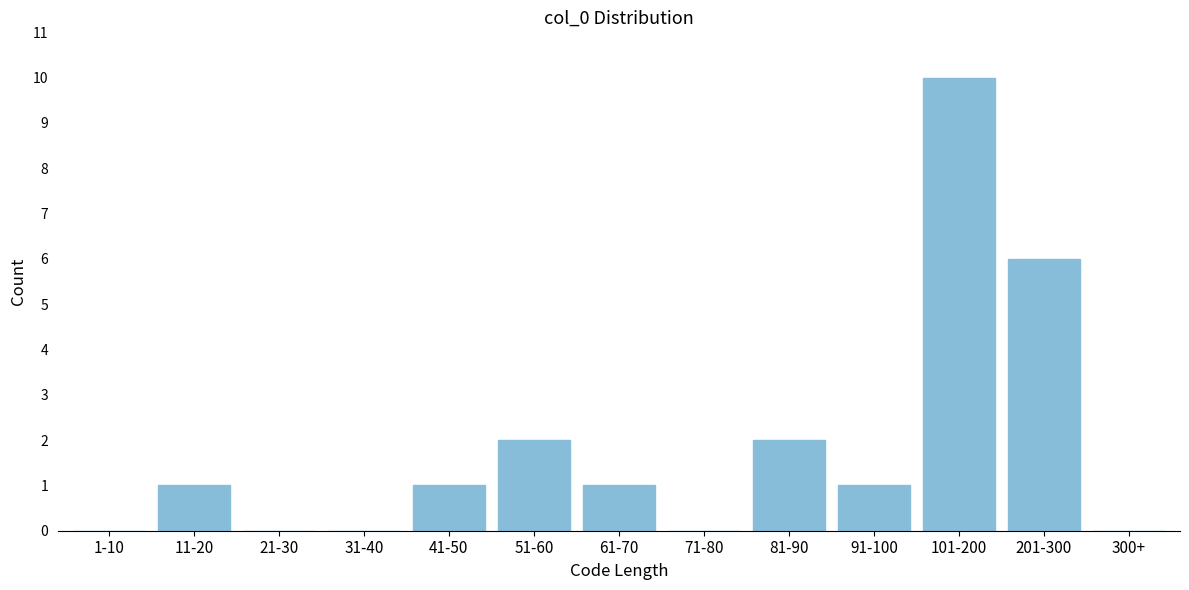

Reading left to right, what are all the values shown in this chart?

1-10=0	11-20=1	21-30=0	31-40=0	41-50=1	51-60=2	61-70=1	71-80=0	81-90=2	91-100=1	101-200=10	201-300=6	300+=0